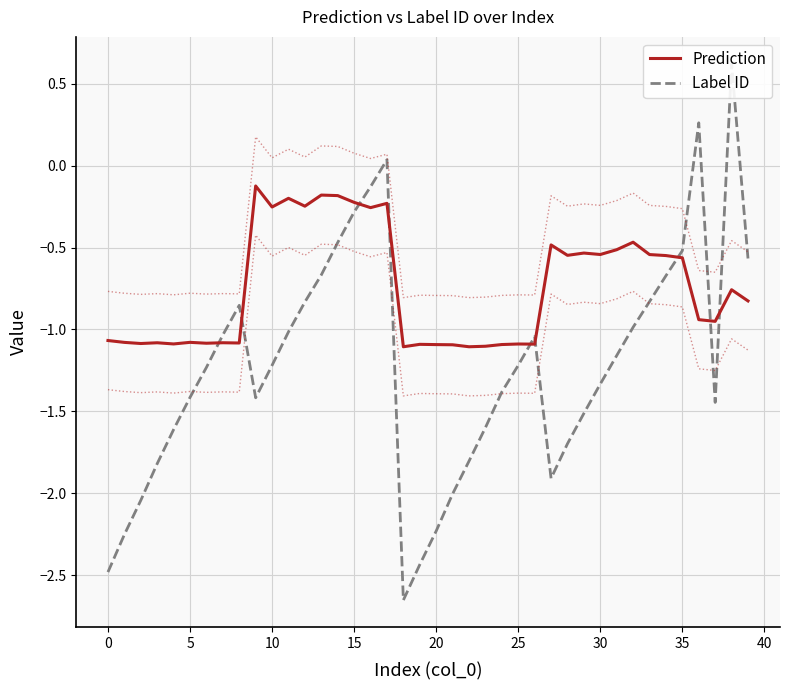

What is the lowest value of the Prediction series?

-1.1